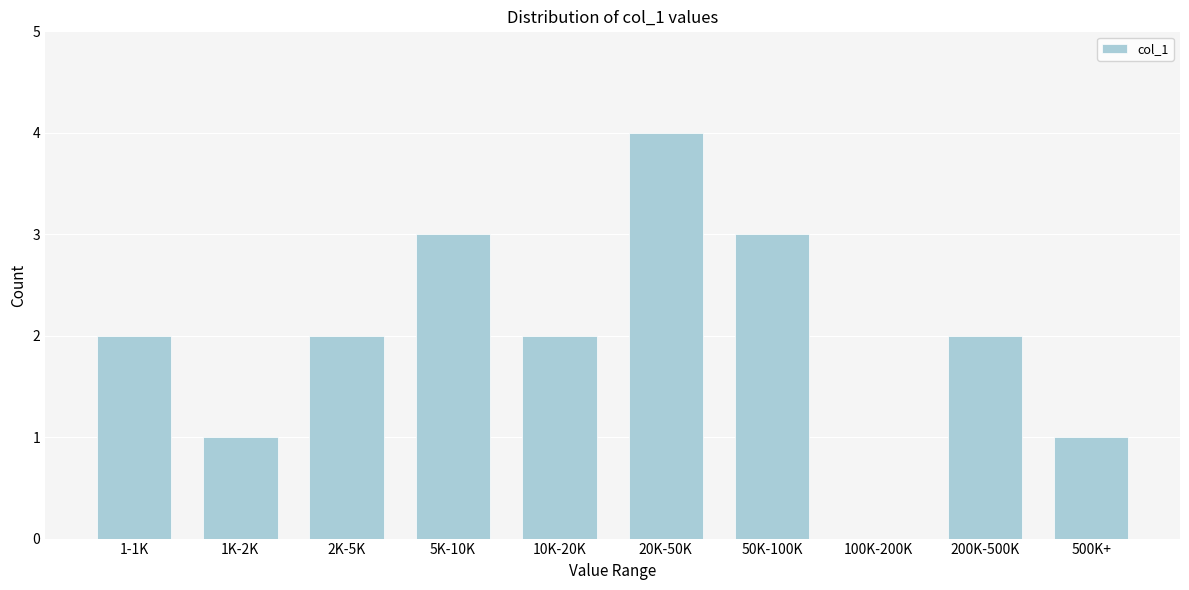

Reading right to left, transcribe all the data shown in this chart.

500K+=1	200K-500K=2	100K-200K=0	50K-100K=3	20K-50K=4	10K-20K=2	5K-10K=3	2K-5K=2	1K-2K=1	1-1K=2